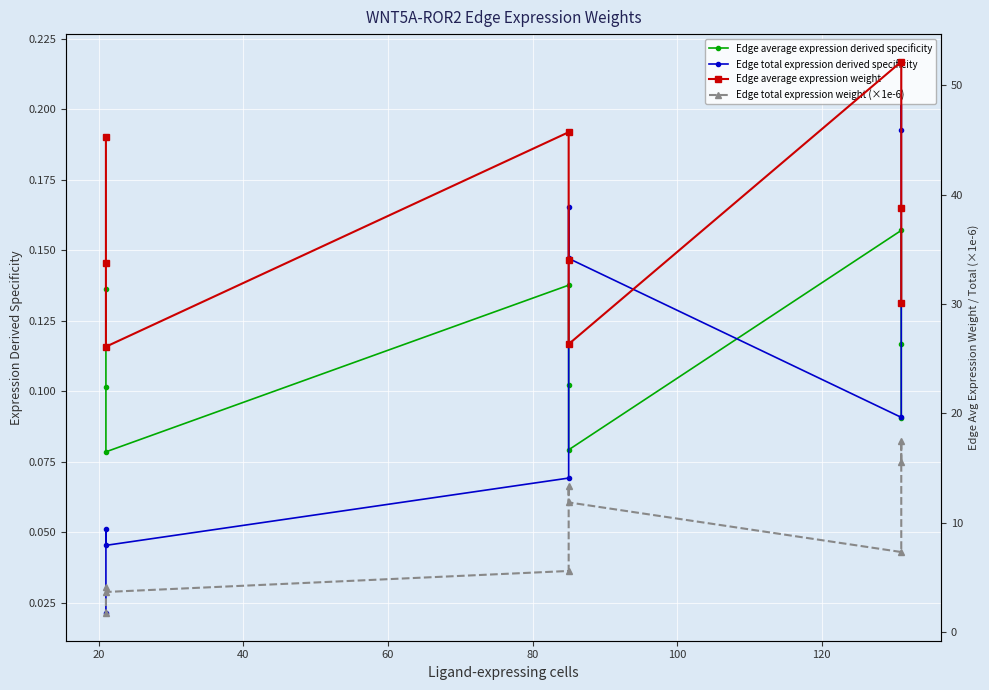

What is the value of the Edge total expression derived specificity point at the 4th from the left?

0.1